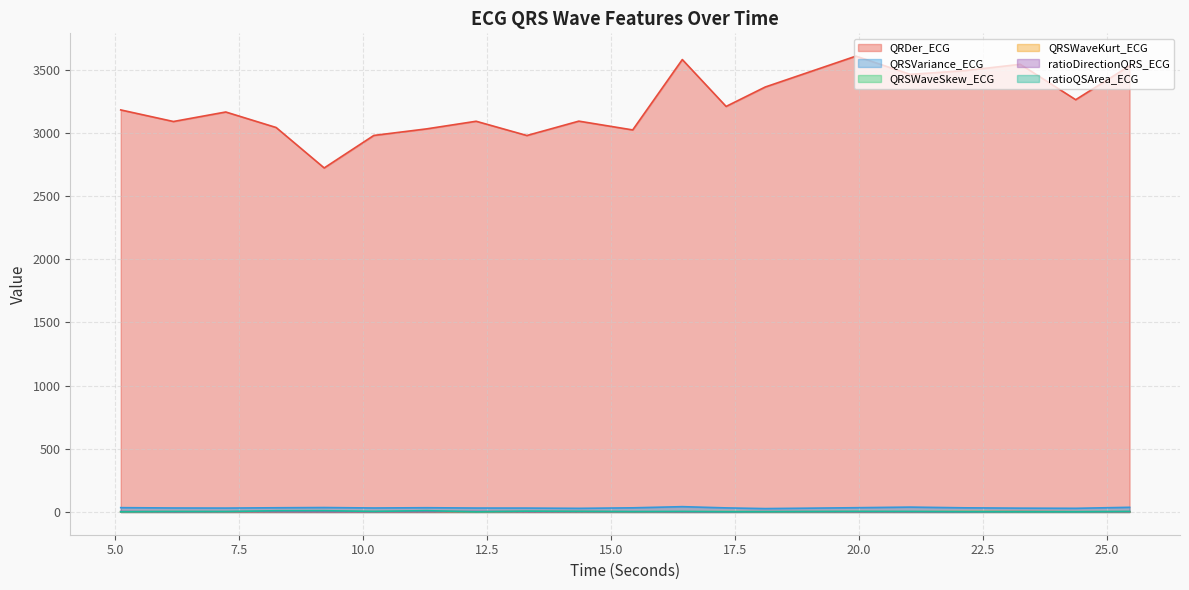

At which category does QRSWaveSkew_ECG reach its first local valley?

7.234375